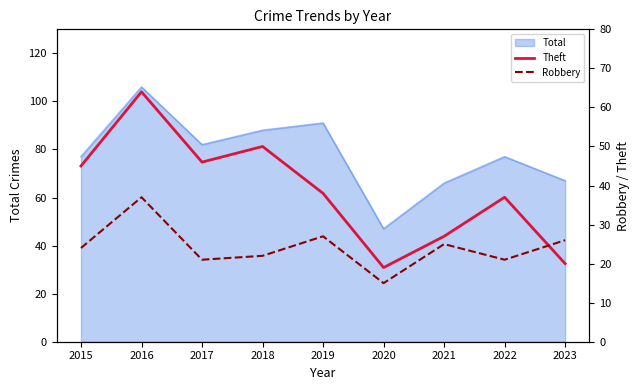

True or false: Robbery has more than 1 points higher than both neighbors.

True